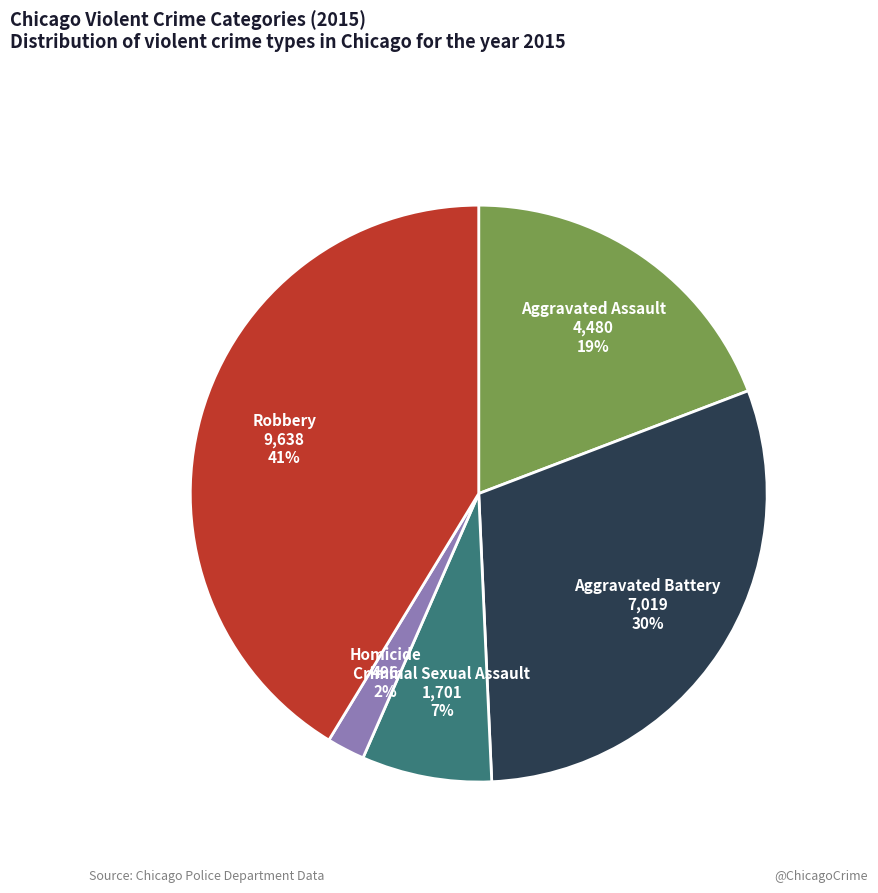

Do Homicide and Robbery together represent more than half of the pie?

No